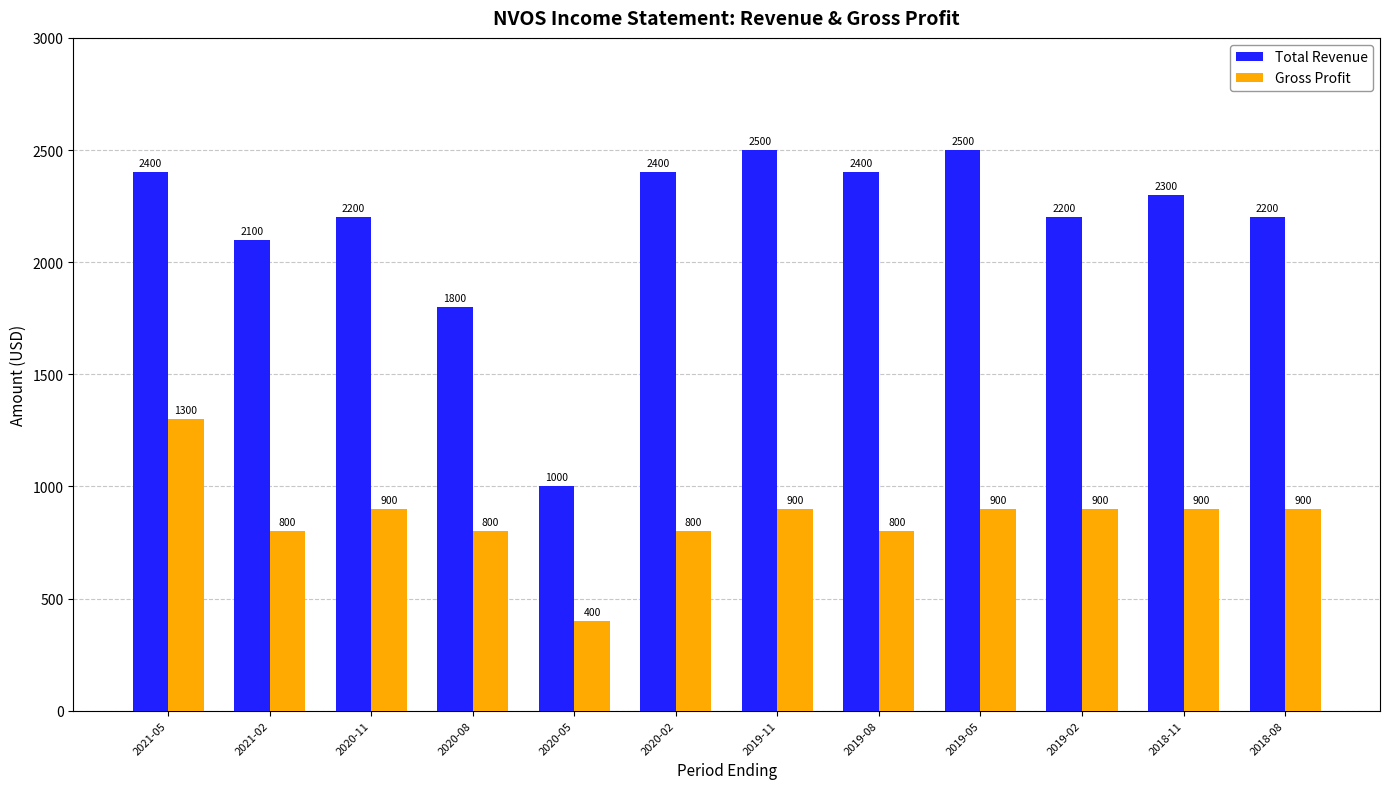

What is the sum of the Total Revenue values at 2019-08 and 2020-11?

4600